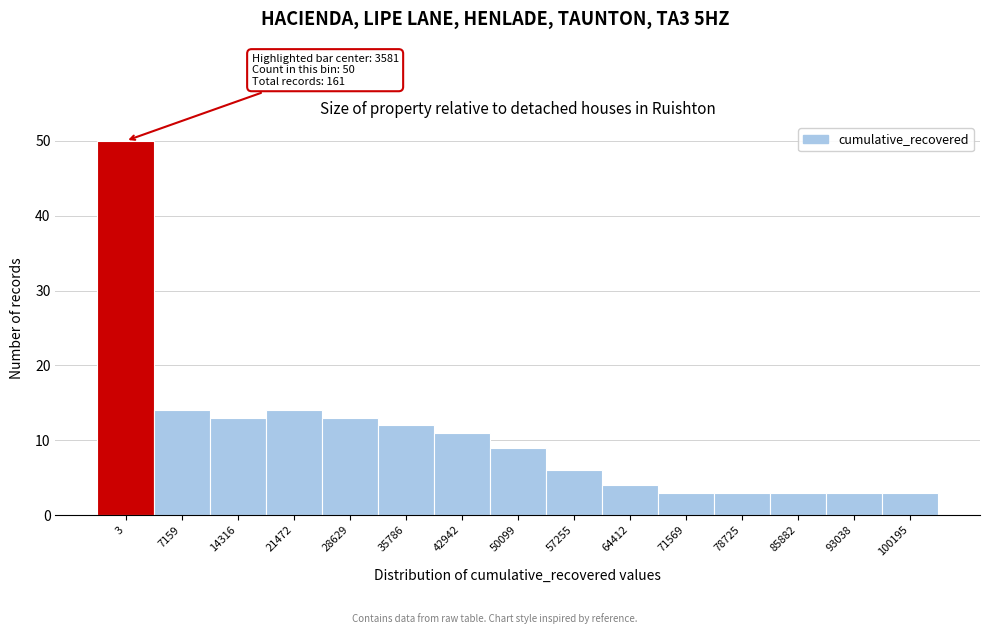

Reading right to left, what are all the values shown in this chart?

100195=3	93038=3	85882=3	78725=3	71569=3	64412=4	57255=6	50099=9	42942=11	35786=12	28629=13	21472=14	14316=13	7159=14	3=50